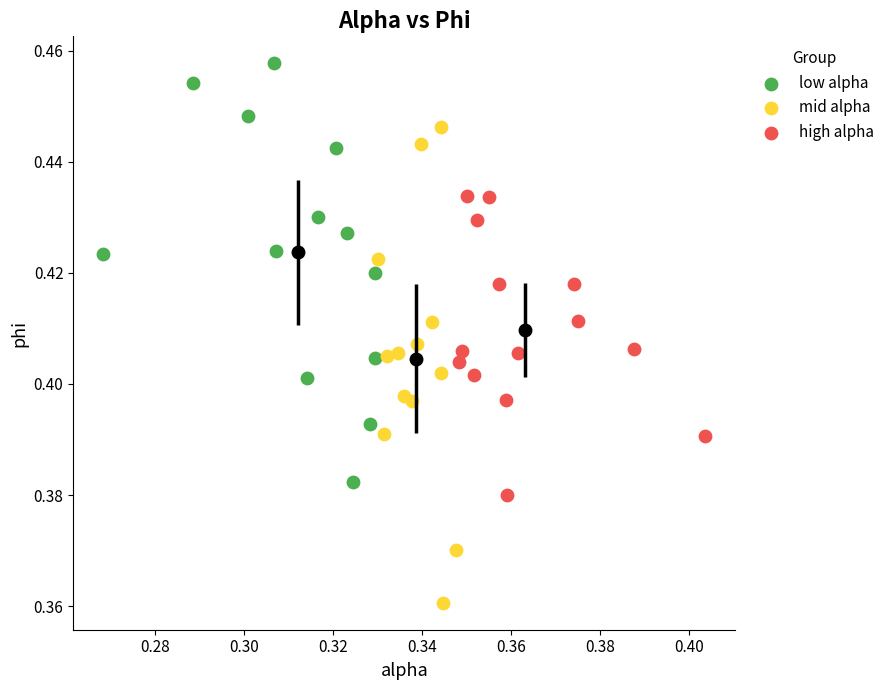

Which series reaches the maximum Y coordinate?

low alpha